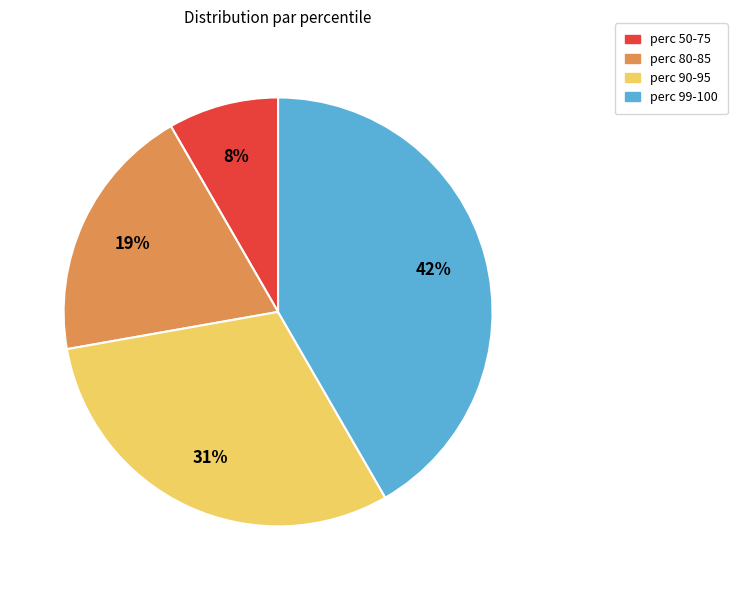

To the nearest percent, what is the average slice percentage?

25%